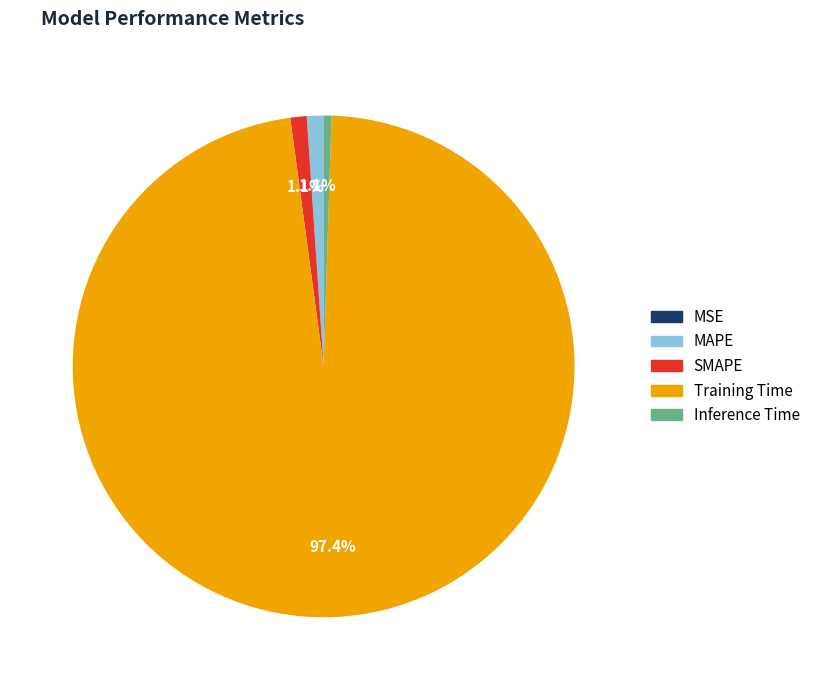

To the nearest percent, what is the difference between the MAPE and Training Time slice percentages?

96%